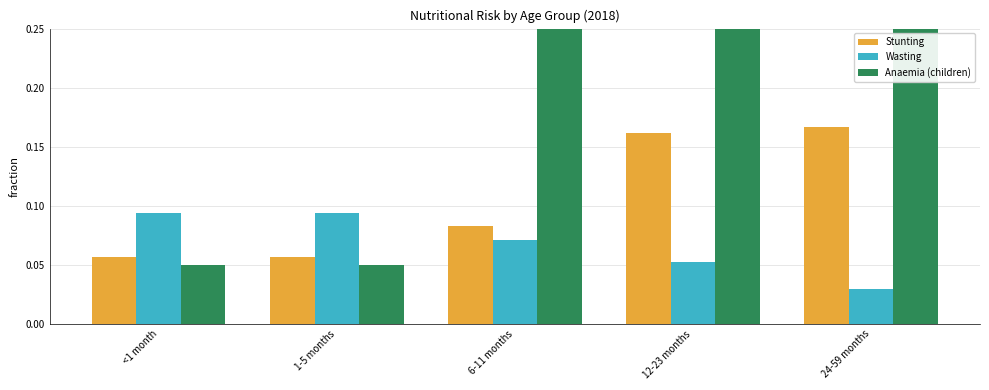

Which category has the lowest value across all series?

24-59 months